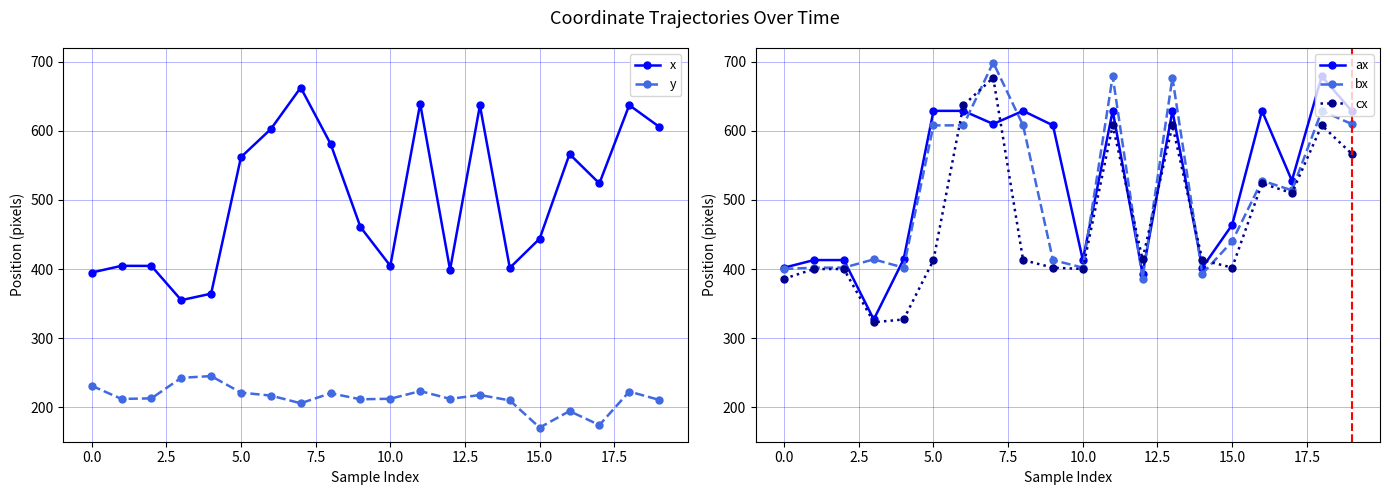

How many lines are shown in the chart?

5